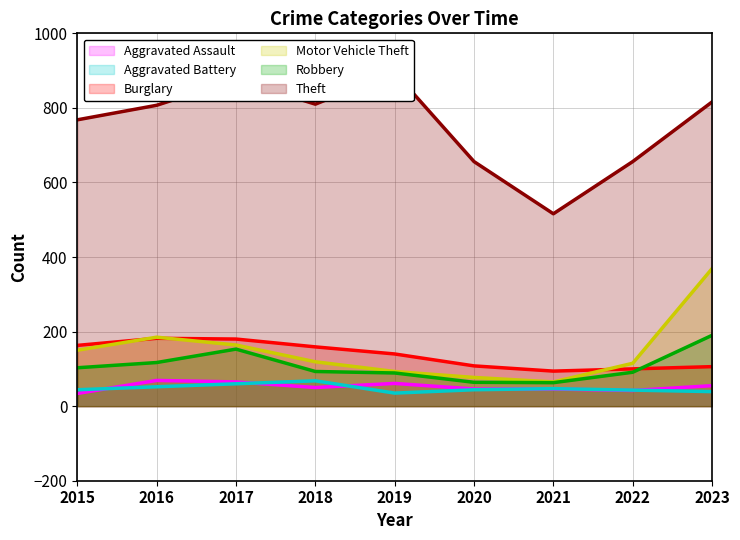

How many lines are shown in the chart?

6